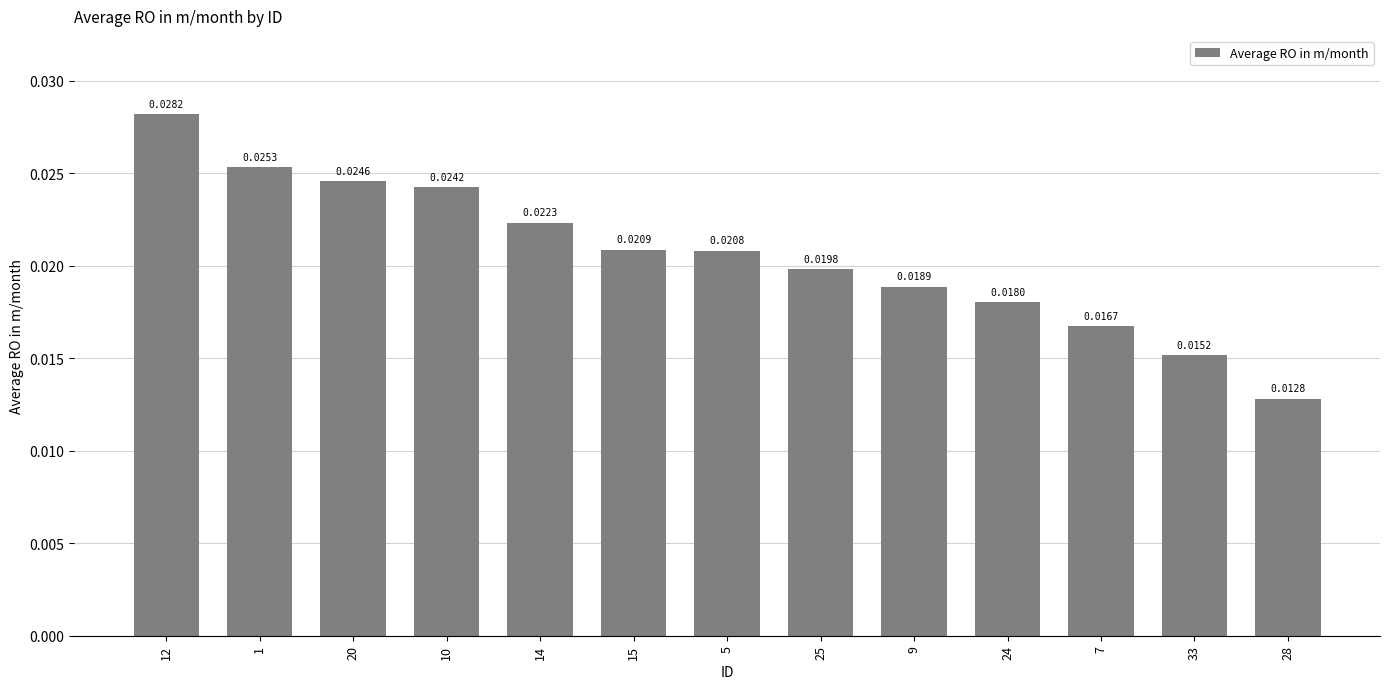

At which label is the value closest to 0?

28